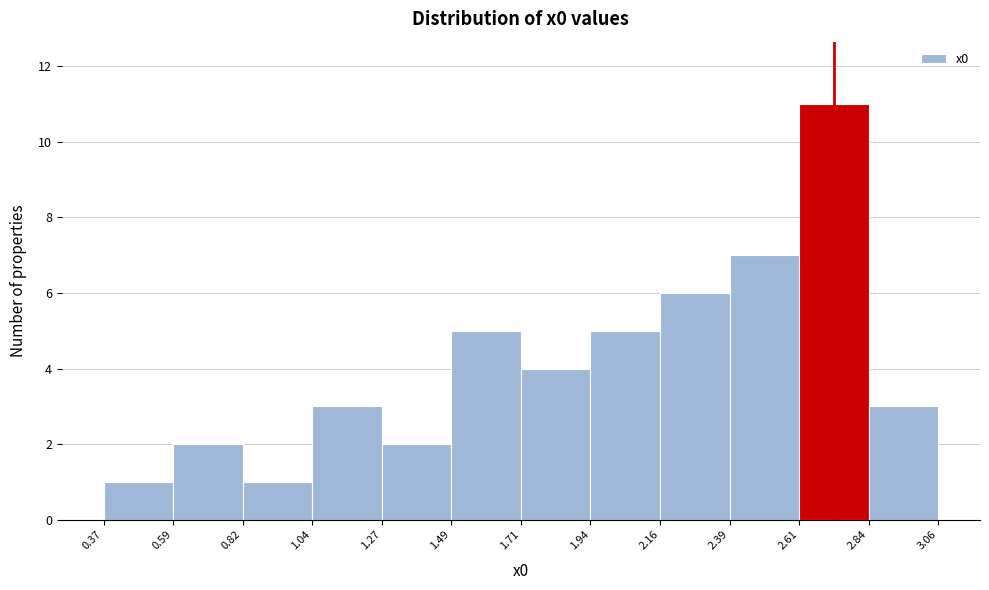

Reading left to right, list every bar in this chart as the range it spans on the x-axis followed by its height. The values are not printed on the chart, so give them approximately, as read against the axis.

0.37 to 0.59: 1
0.59 to 0.82: 2
0.82 to 1.04: 1
1.04 to 1.27: 3
1.27 to 1.49: 2
1.49 to 1.71: 5
1.71 to 1.94: 4
1.94 to 2.16: 5
2.16 to 2.39: 6
2.39 to 2.61: 7
2.61 to 2.84: 11
2.84 to 3.06: 3